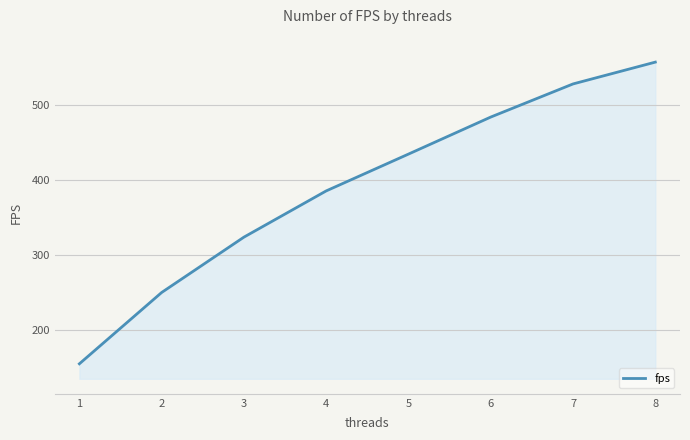

What is the greatest value displayed?

556.6